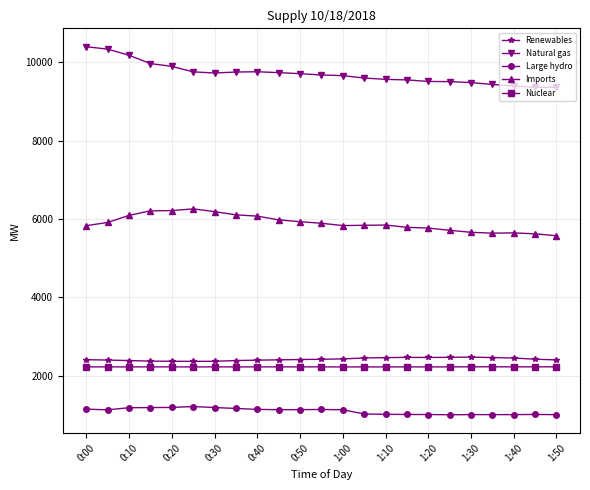

What is the smallest value displayed?

1001